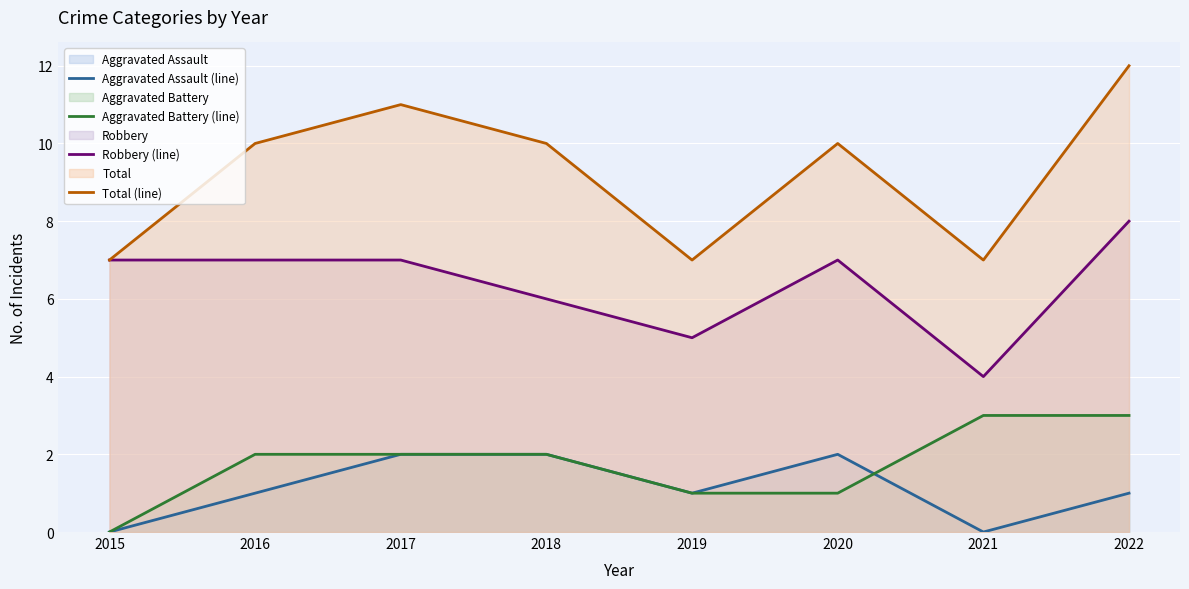

Where is the first local minimum for Aggravated Assault (line)?

2019